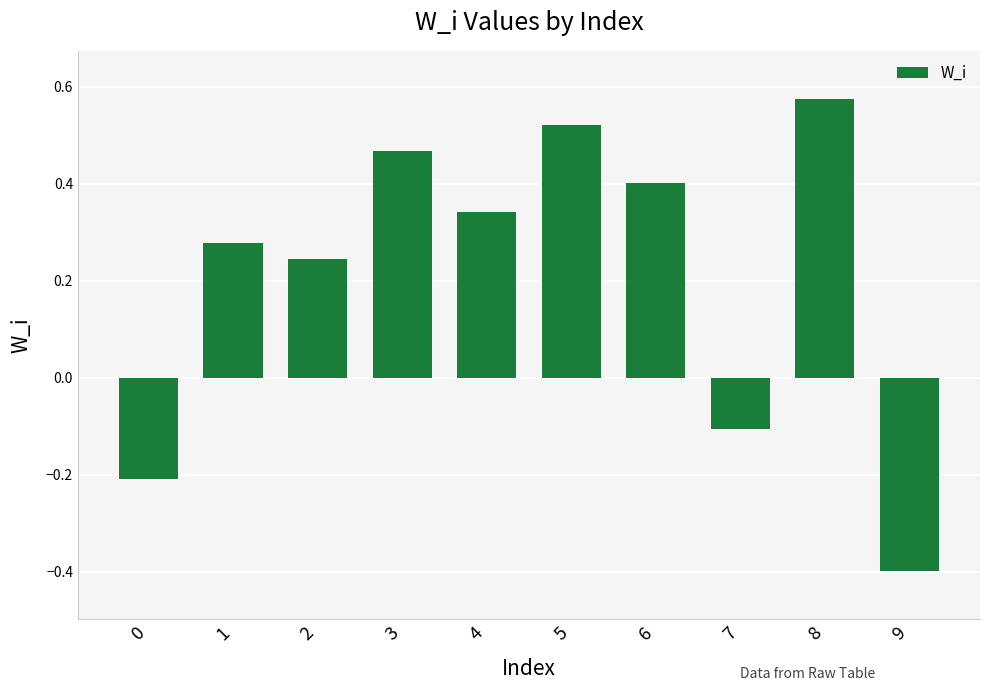

The value at 1 is 0.1. True or false?

False